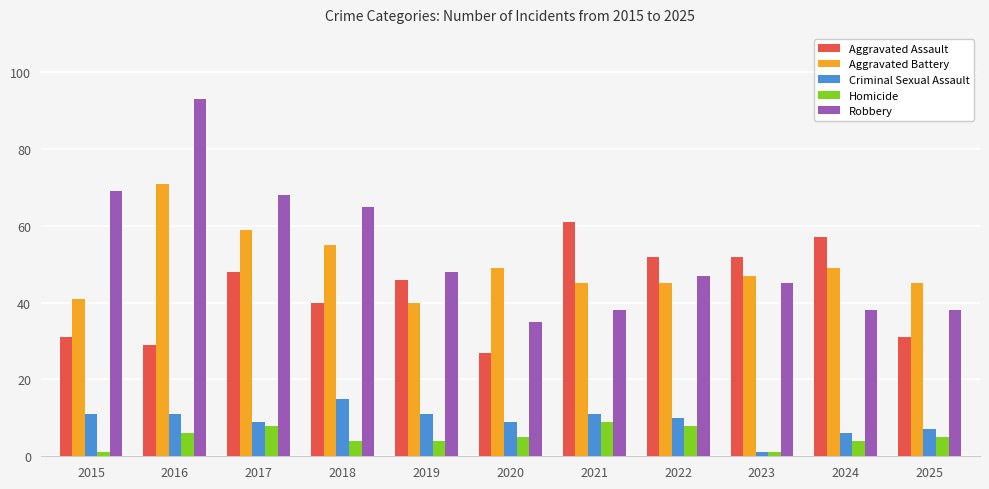

At how many categories does at least one series exceed 41?

11